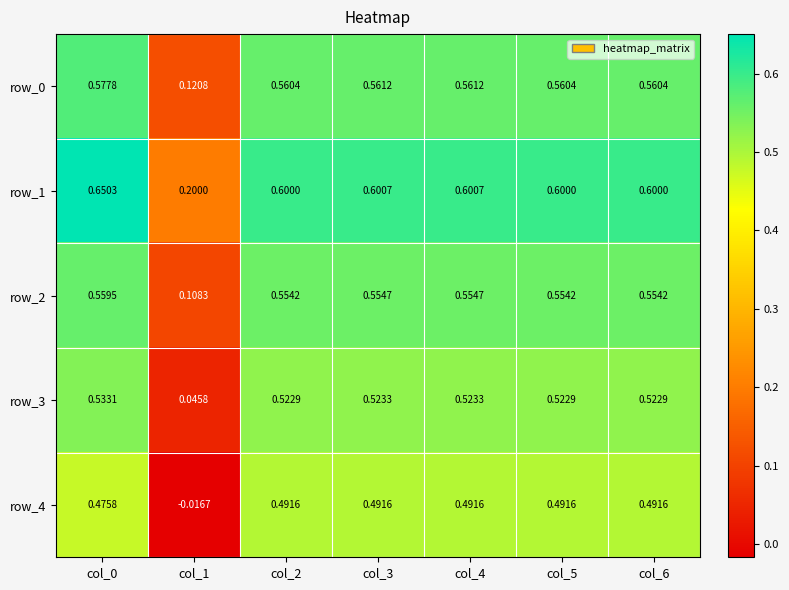

Is the value of row_1 at col_4 greater than the value of row_3 at col_1?

Yes